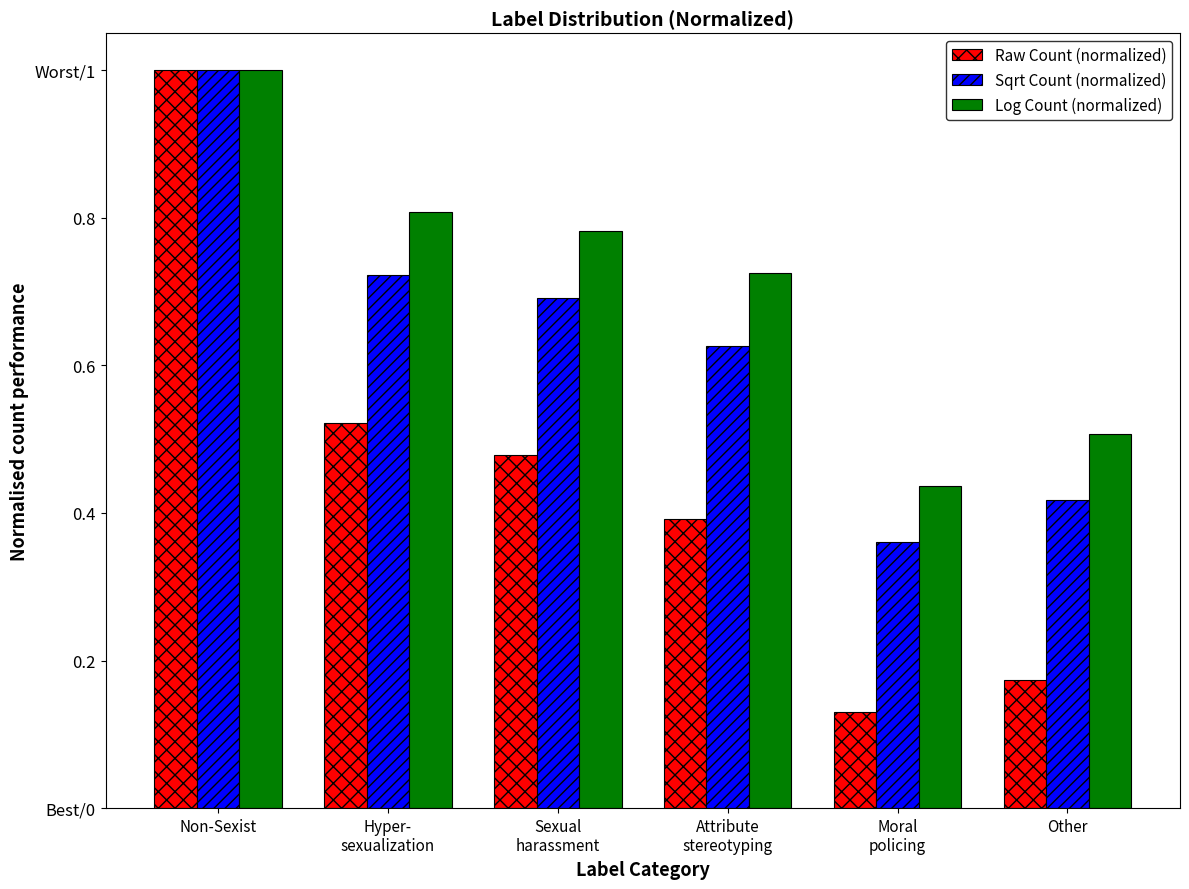

Reading right to left, extract all data points from this chart.

Raw Count (normalized): 0.2	0.1	0.4	0.5	0.5	1.0
Sqrt Count (normalized): 0.4	0.4	0.6	0.7	0.7	1.0
Log Count (normalized): 0.5	0.4	0.7	0.8	0.8	1.0